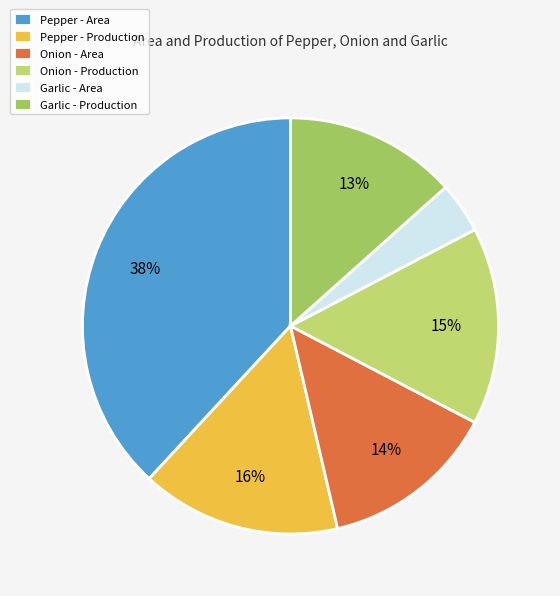

Is it true that Pepper - Production is 16% of the pie?

True